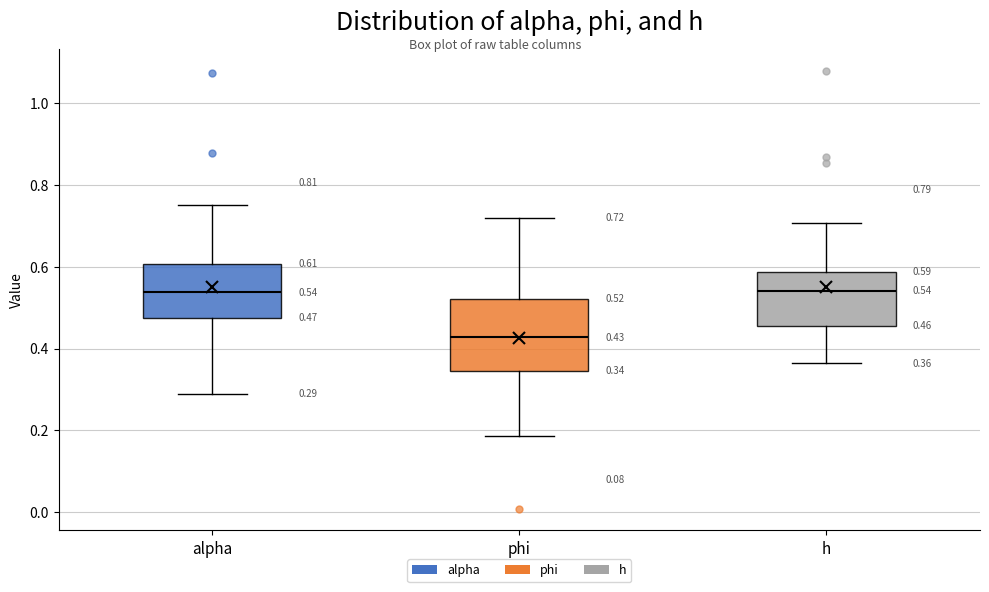

Which box's median line is the lowest?

phi